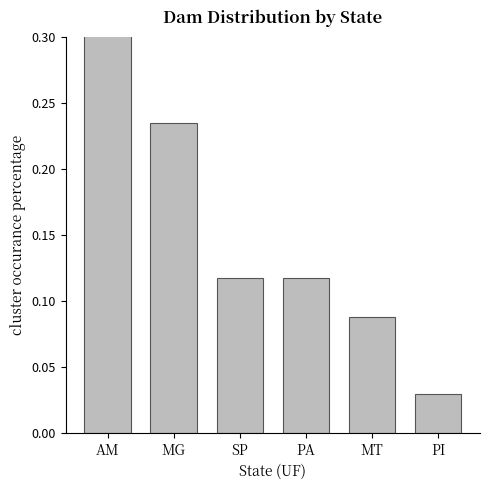

Which label corresponds to the smallest value in the chart?

PI